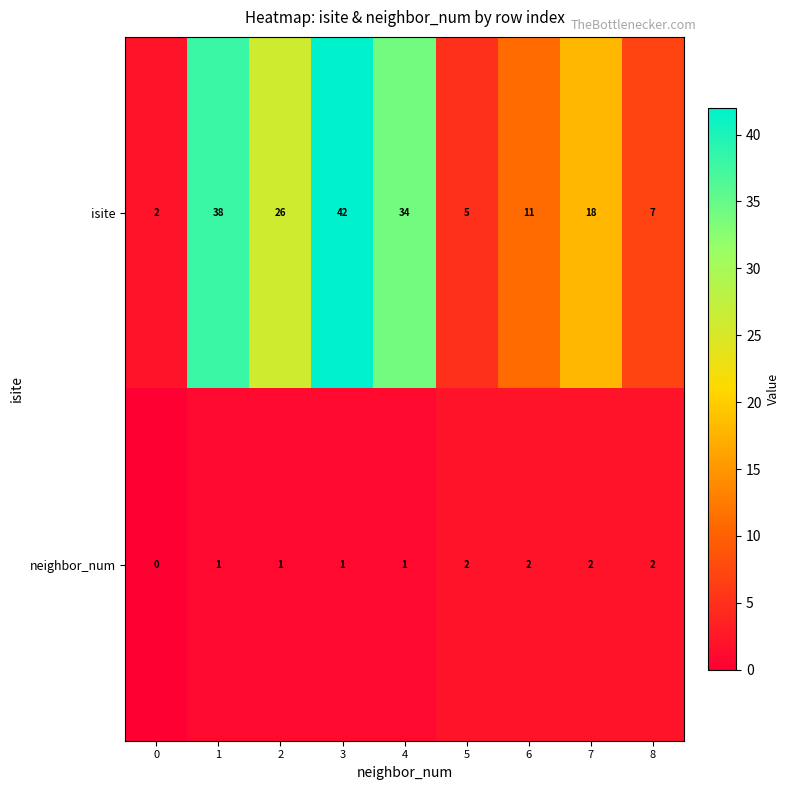

What is the sum of all neighbor_num values?

12